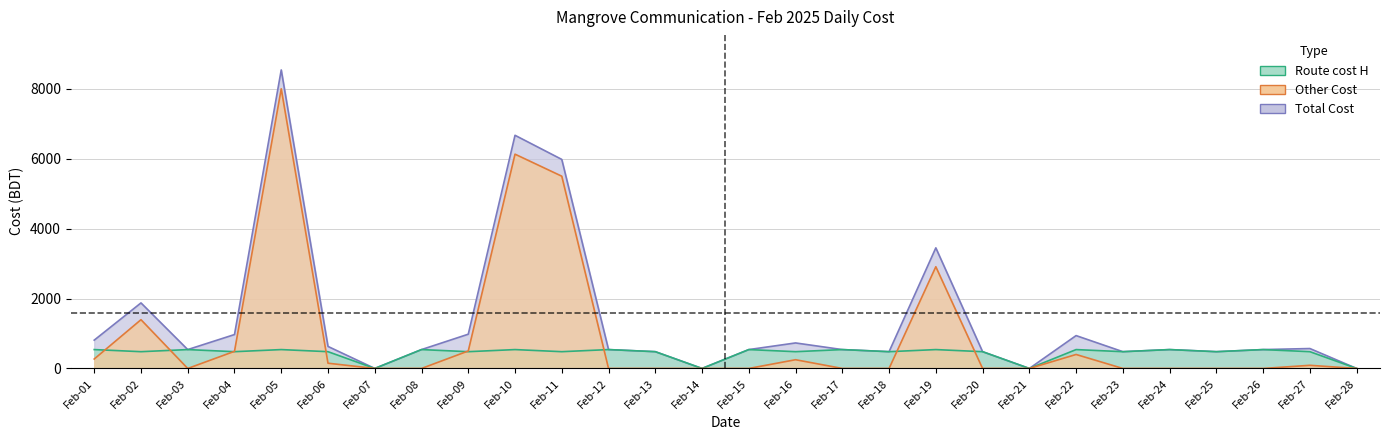

True or false: Route cost H and Total Cost cross at least once.

False